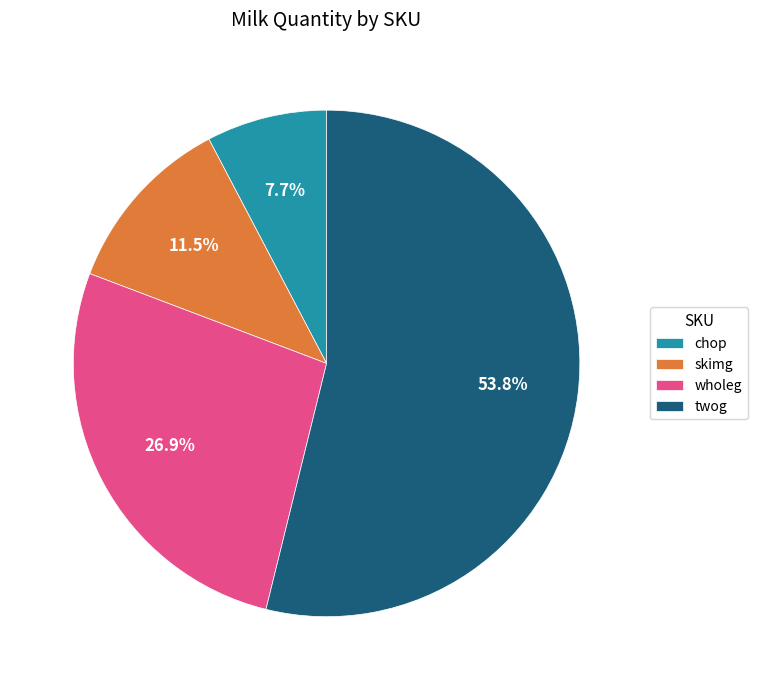

To the nearest percent, what is the difference between the largest and smallest slice percentages?

46%